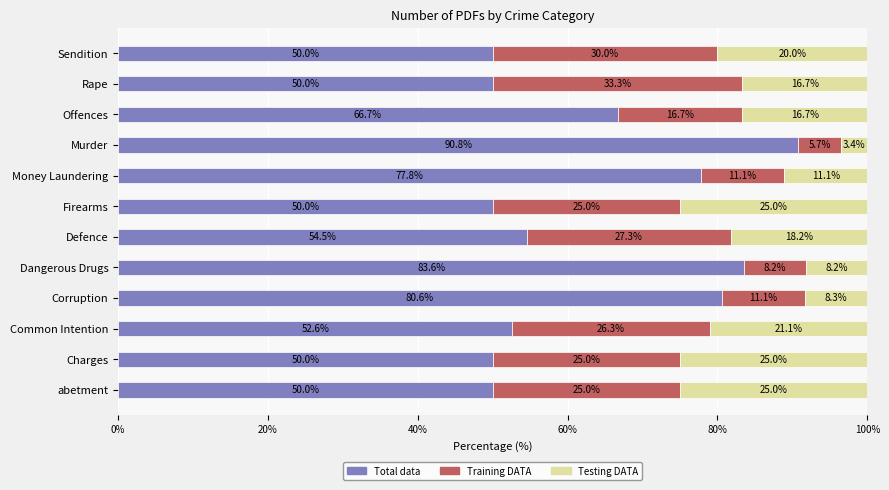

The Total data series shows 115.5 at Corruption. True or false?

False